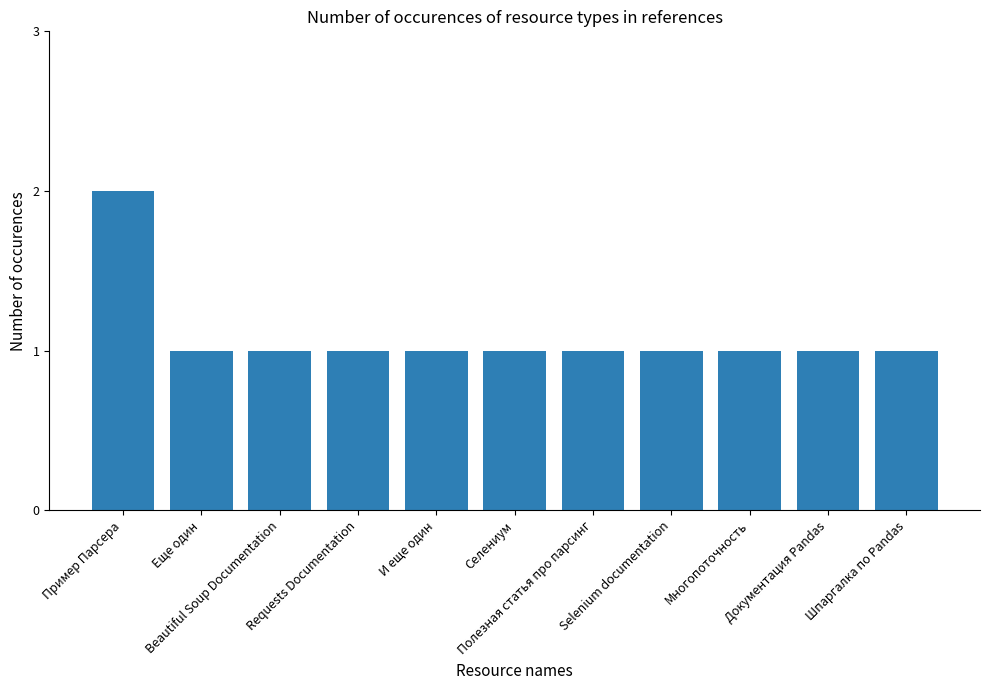

How many data points does each series have?

11